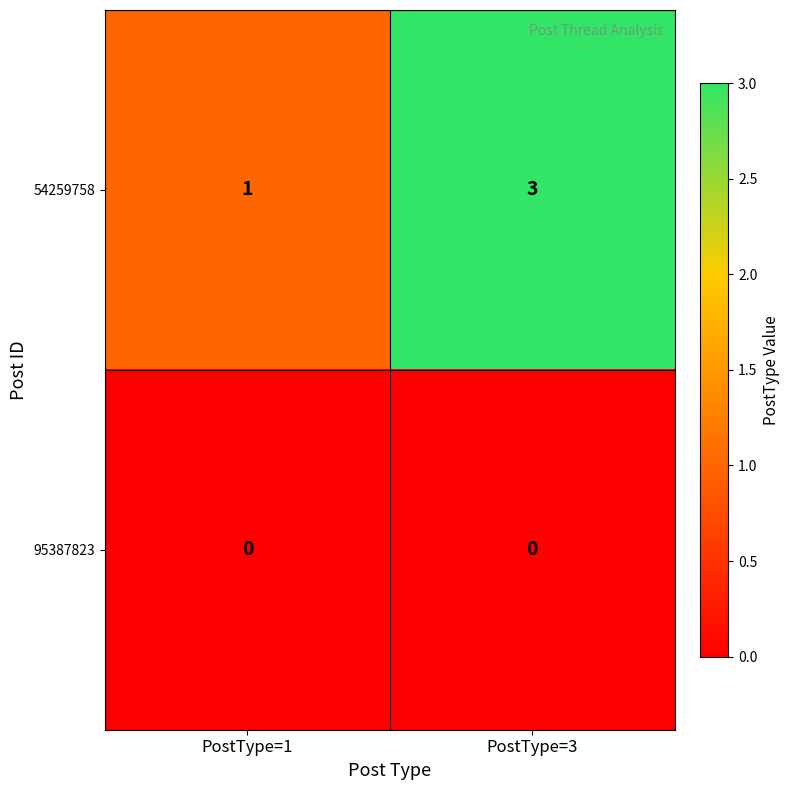

The 95387823 series shows 0 at PostType=3. True or false?

True